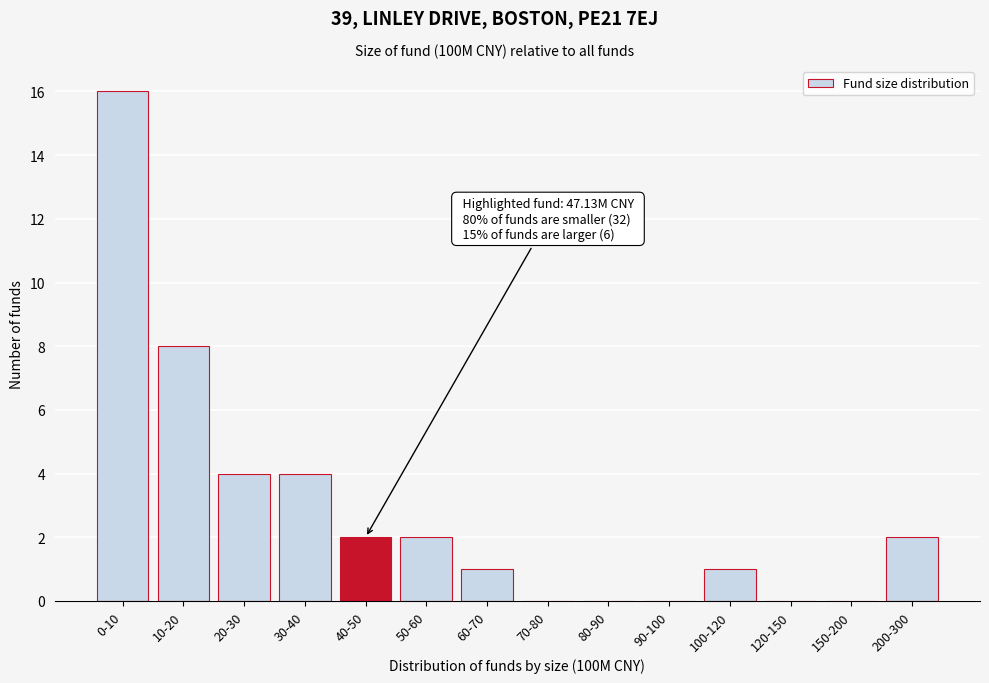

Reading left to right, transcribe all the data shown in this chart.

0-10=16	10-20=8	20-30=4	30-40=4	40-50=2	50-60=2	60-70=1	70-80=0	80-90=0	90-100=0	100-120=1	120-150=0	150-200=0	200-300=2